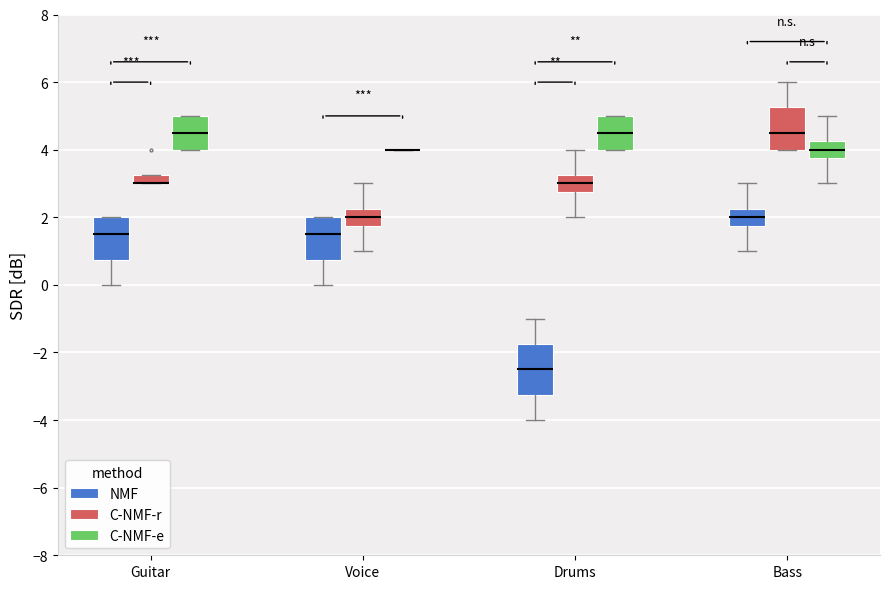

Where is the upper edge of the box for Bass (C-NMF-r) on the y-axis? The values are not printed on the chart, so give them approximately, as read against the axis.

5.2